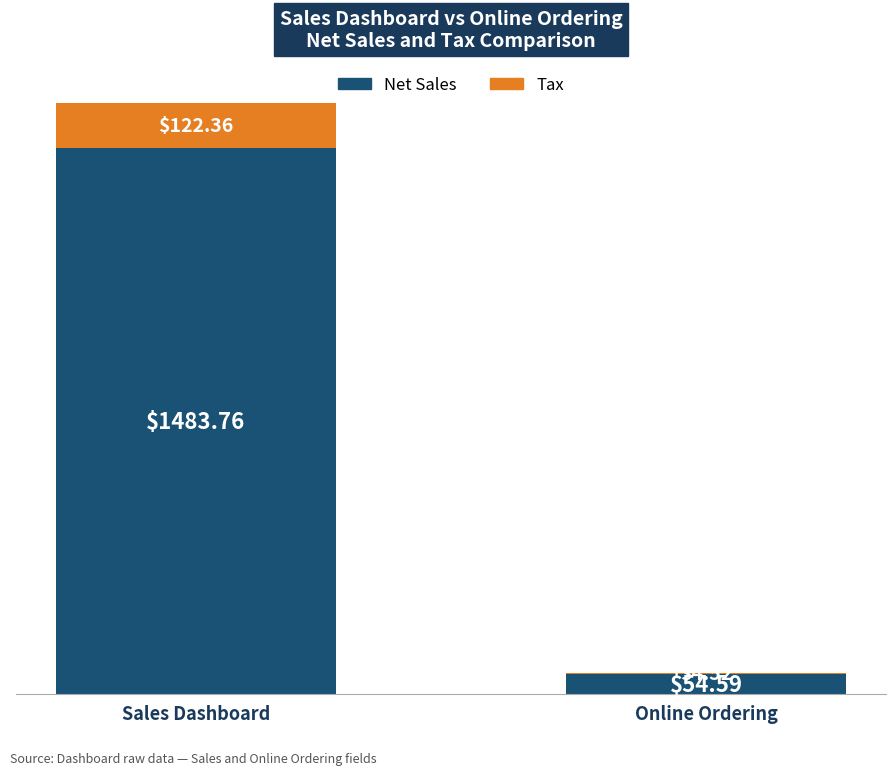

How many values in the Net Sales series exceed 1483?

1